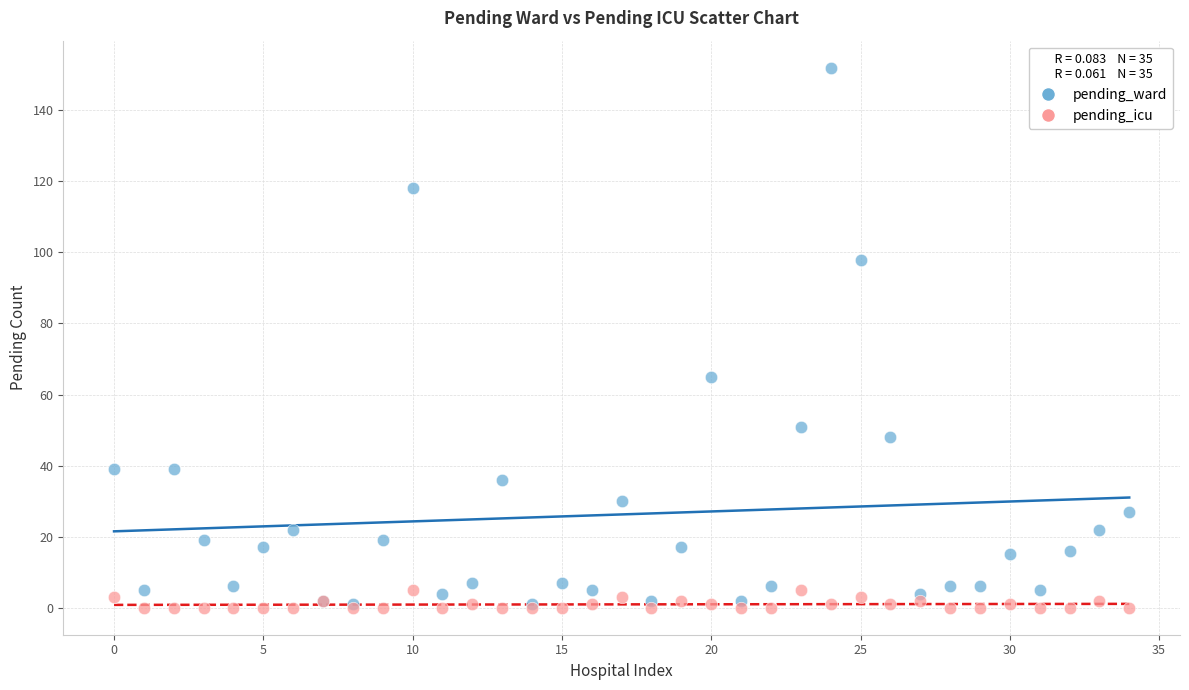

Which series reaches the maximum Y coordinate?

pending_ward